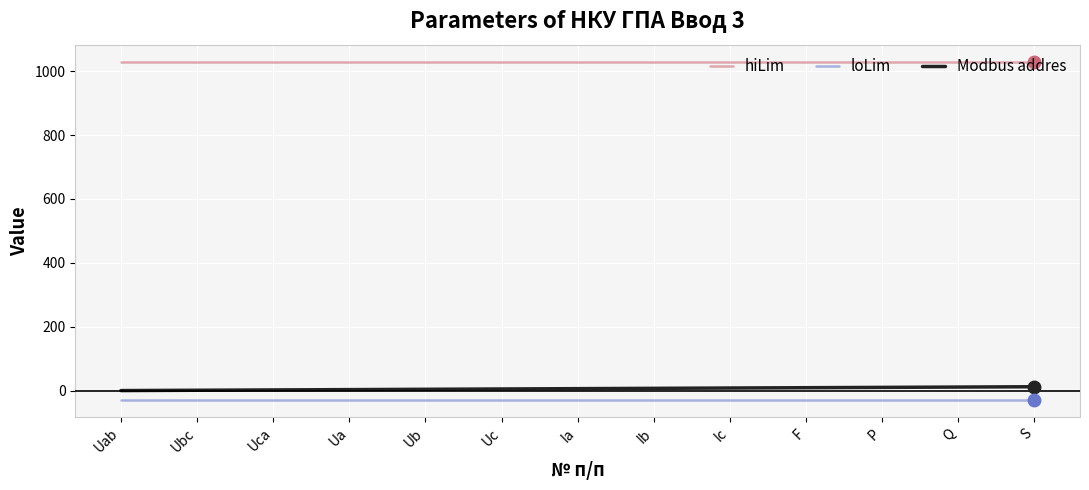

What is the highest value of the loLim series?

-30